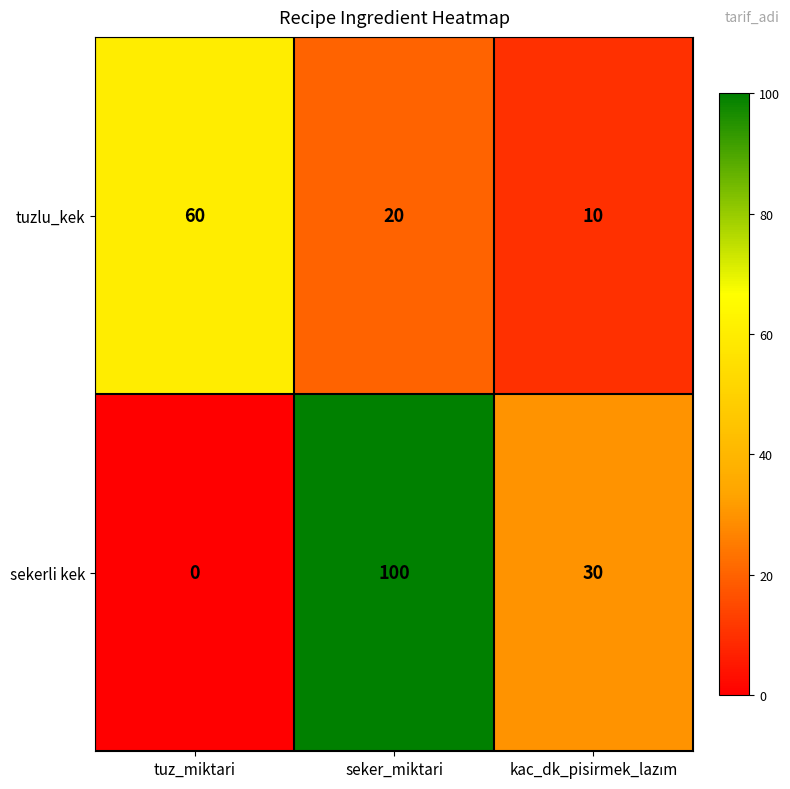

Reading left to right, transcribe all the data shown in this chart.

tuzlu_kek: 60	20	10
sekerli kek: 0	100	30